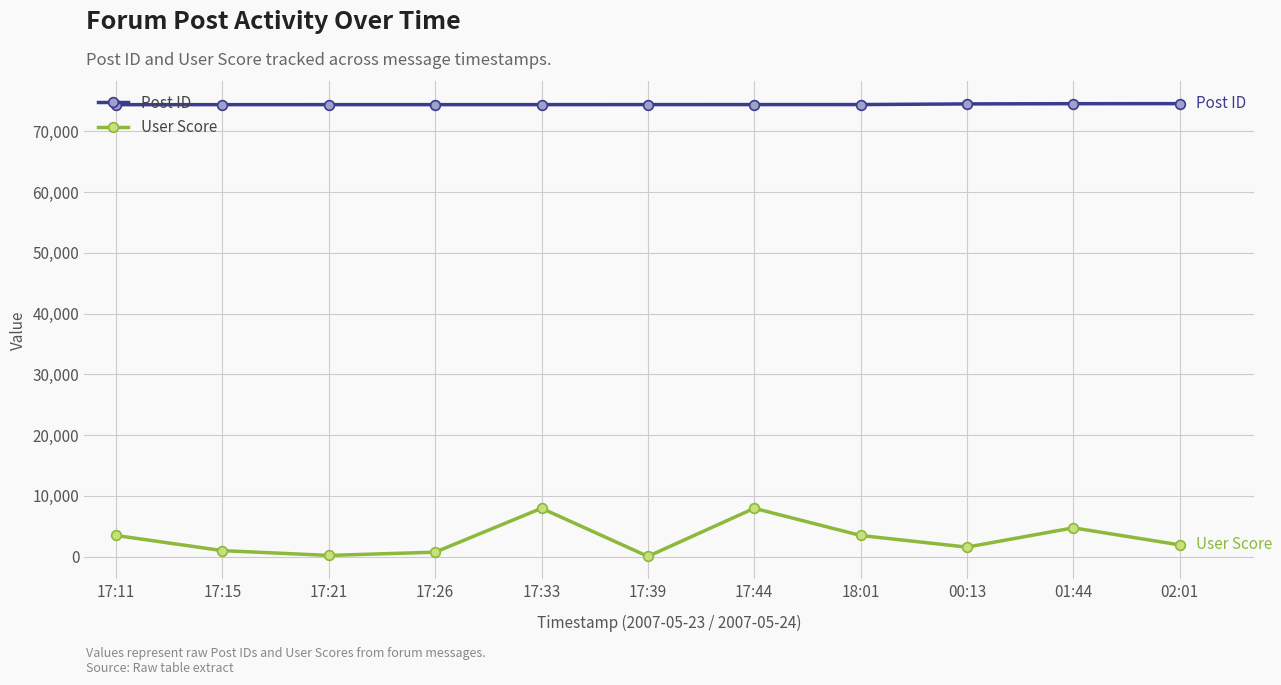

Rank the series at 17:15 from lowest to highest value.

User Score, Post ID